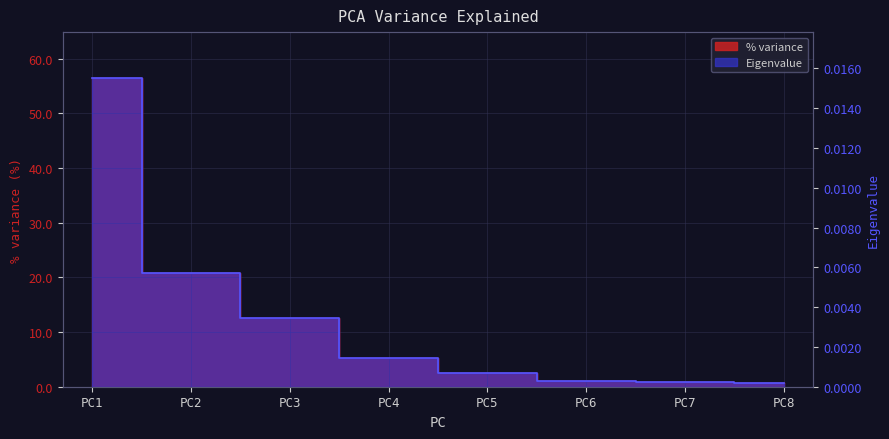

What is the difference between the highest and lowest values at 4?

5.2